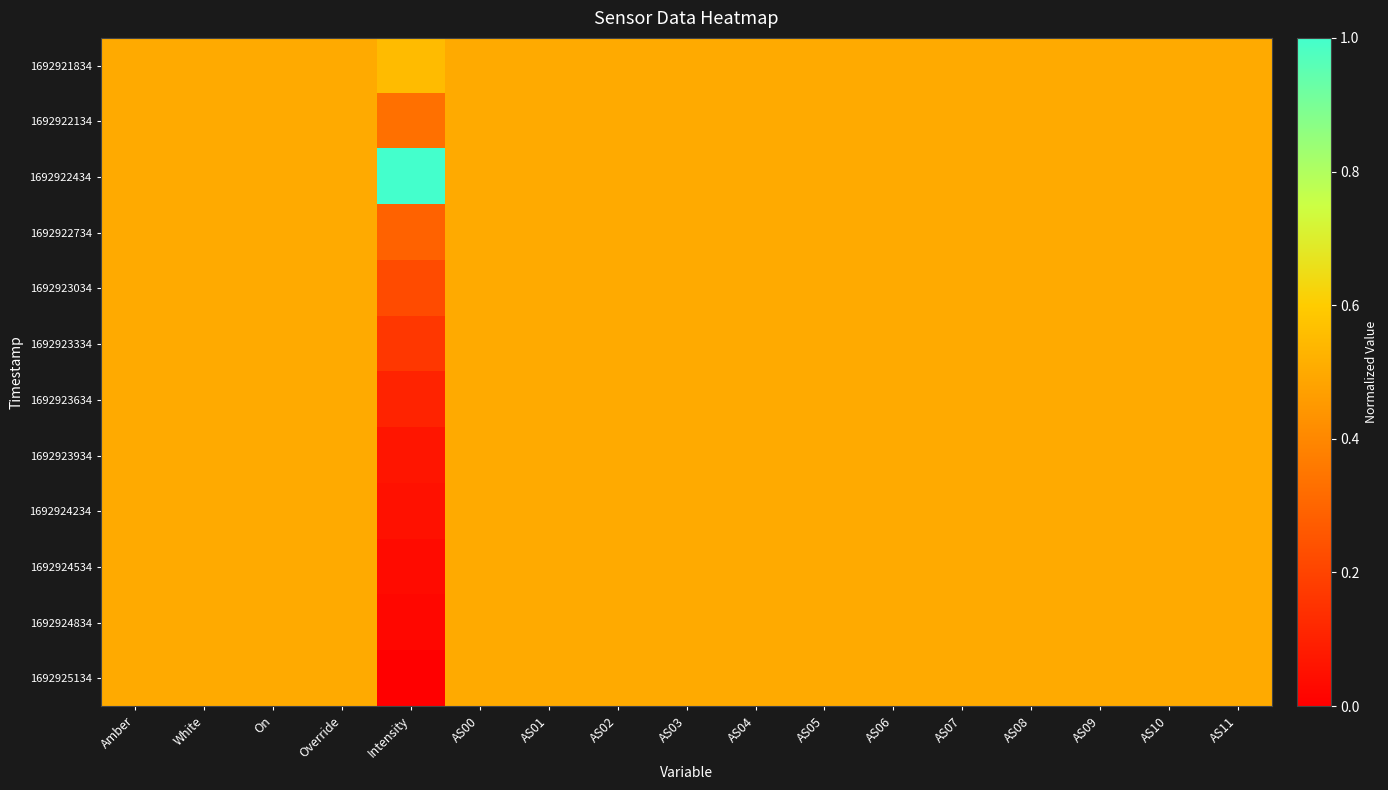

Which category has the lowest value across all series?

Intensity